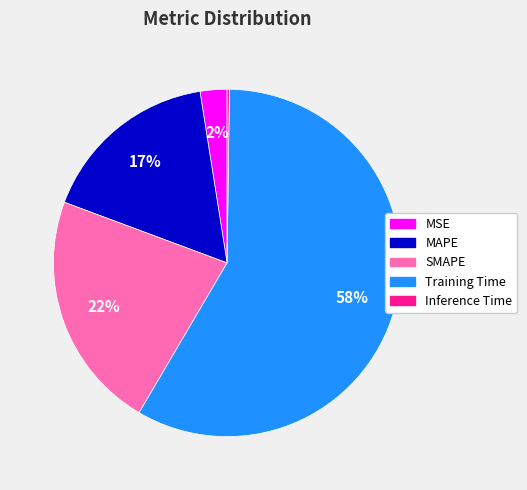

Combined, do MAPE and Training Time account for over 50%?

Yes